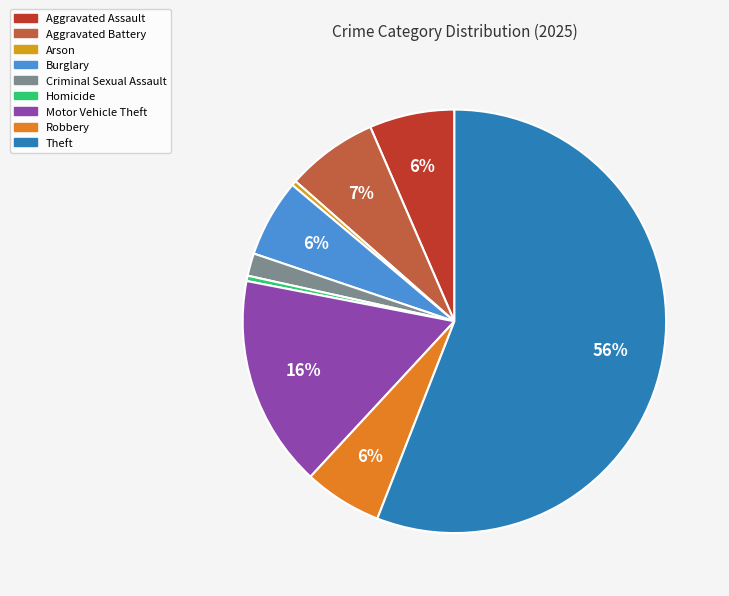

What is the largest slice in the pie chart?

Theft